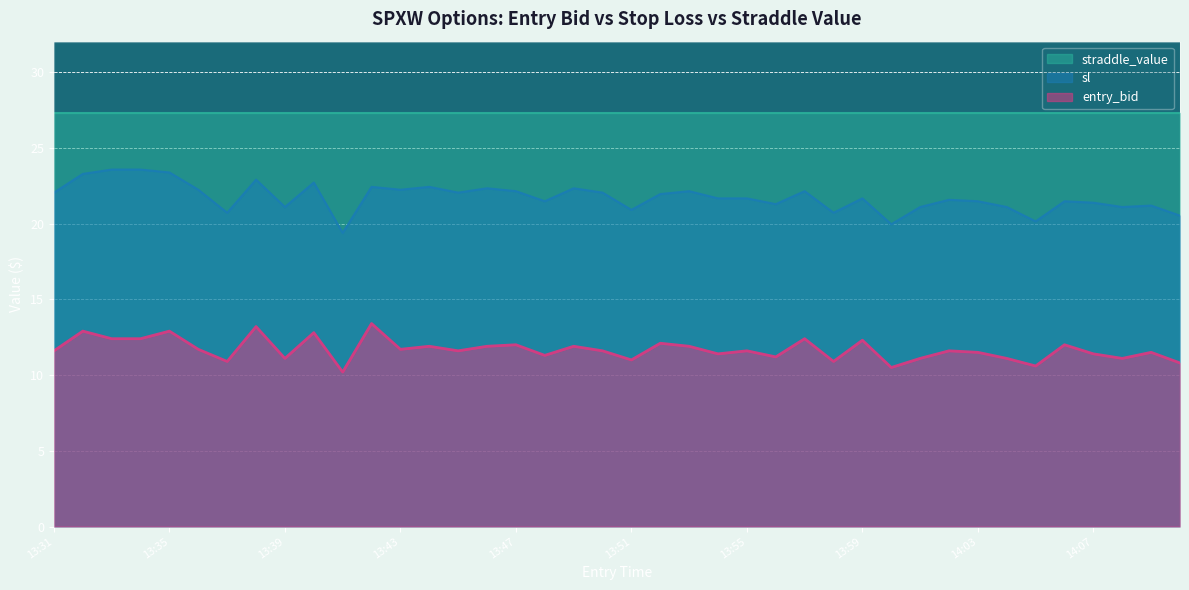

The entry_bid series shows 11.3 at 13:48. True or false?

True